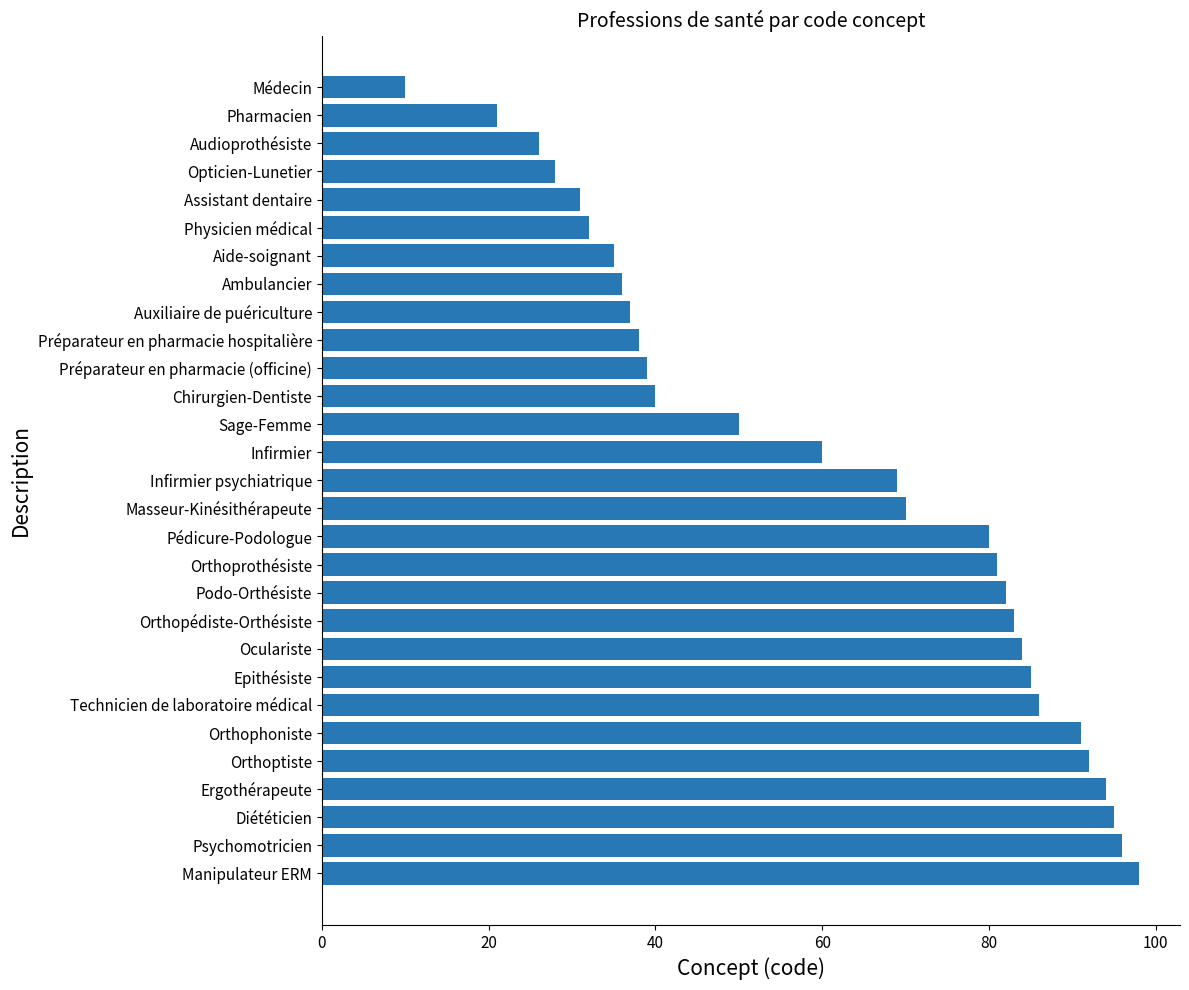

Reading bottom to top, list all the values displayed in this chart.

Manipulateur ERM=98	Psychomotricien=96	Diététicien=95	Ergothérapeute=94	Orthoptiste=92	Orthophoniste=91	Technicien de laboratoire médical=86	Epithésiste=85	Oculariste=84	Orthopédiste-Orthésiste=83	Podo-Orthésiste=82	Orthoprothésiste=81	Pédicure-Podologue=80	Masseur-Kinésithérapeute=70	Infirmier psychiatrique=69	Infirmier=60	Sage-Femme=50	Chirurgien-Dentiste=40	Préparateur en pharmacie (officine)=39	Préparateur en pharmacie hospitalière=38	Auxiliaire de puériculture=37	Ambulancier=36	Aide-soignant=35	Physicien médical=32	Assistant dentaire=31	Opticien-Lunetier=28	Audioprothésiste=26	Pharmacien=21	Médecin=10